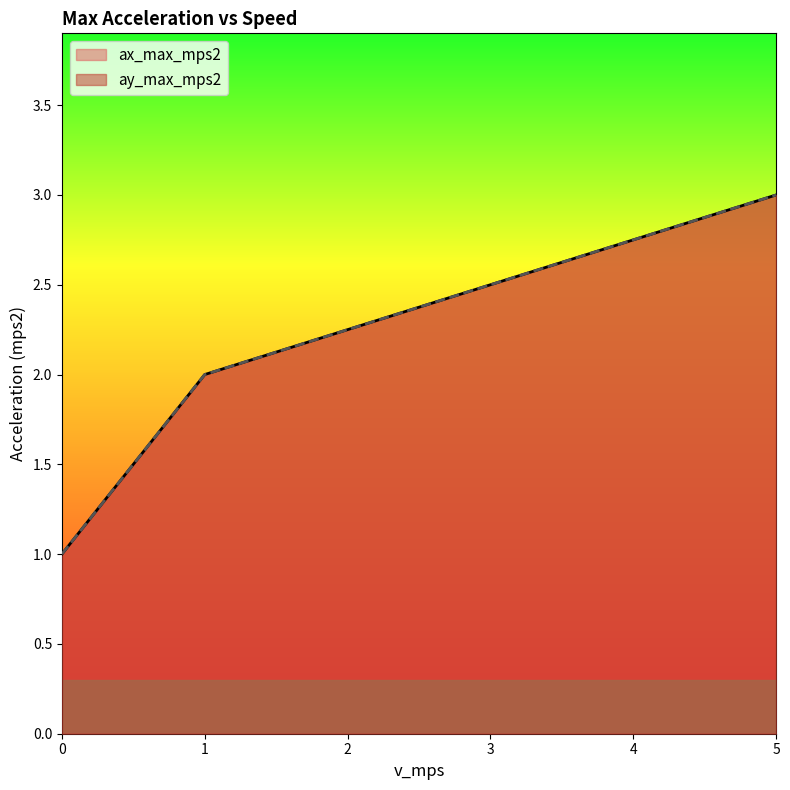

What is the maximum value for ax_max_mps2?

3